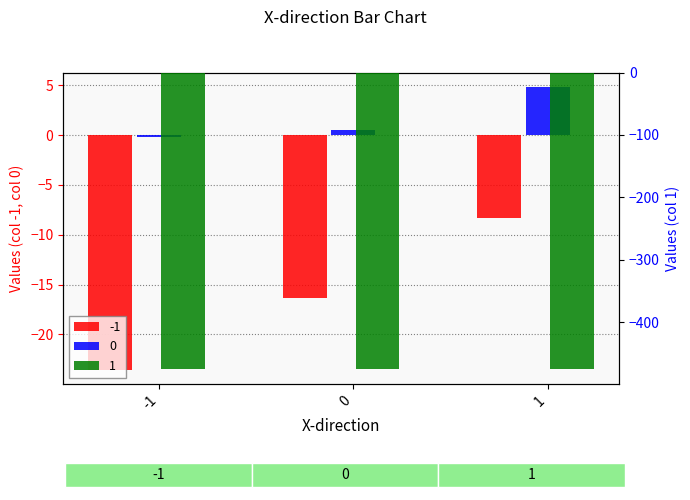

What is the value of the -1 bar at the 3rd from the left?

-8.3